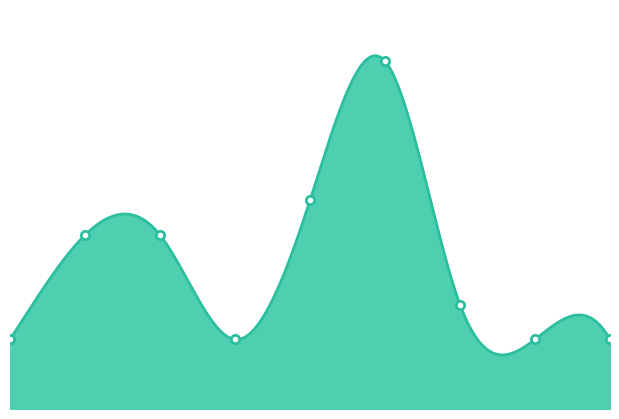

The chart shows a value of 2 at 3. True or false?

True